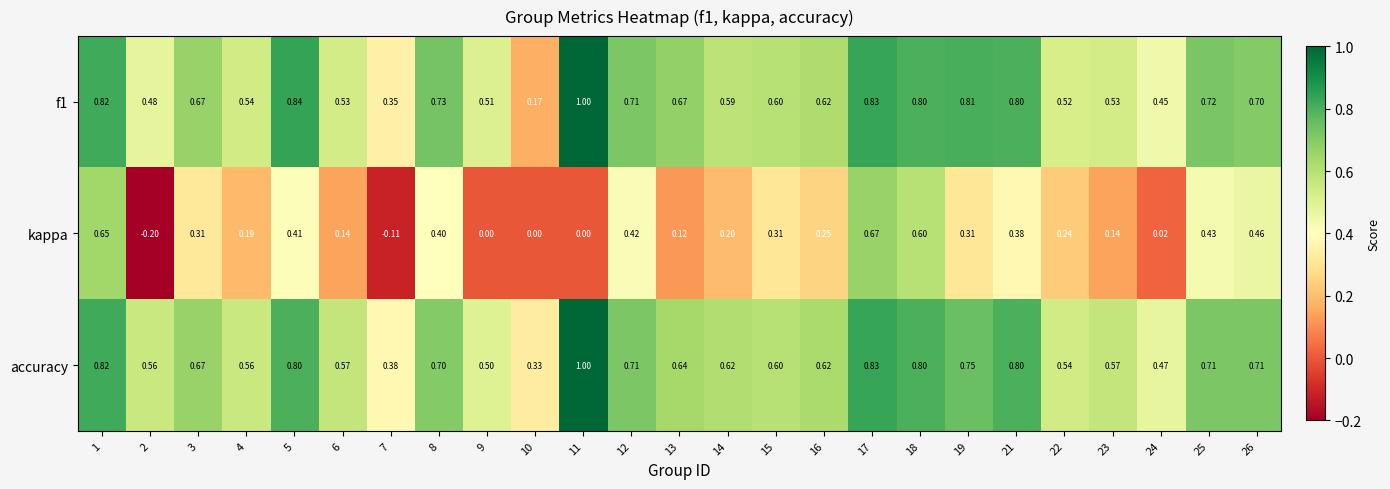

Between 1 and 8, which series saw the biggest shift?

kappa